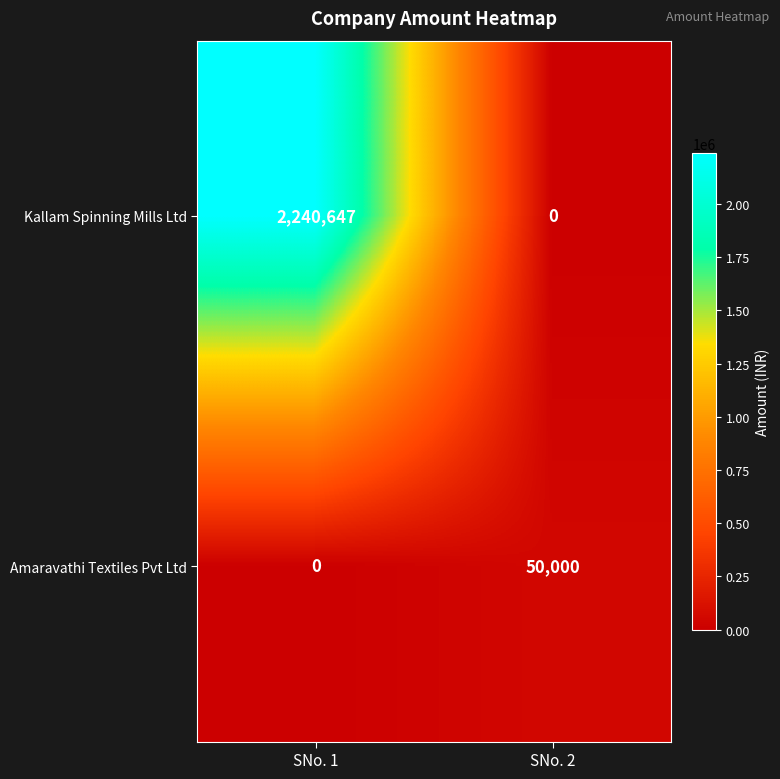

What is the sum of all Kallam Spinning Mills Ltd values?

2240647